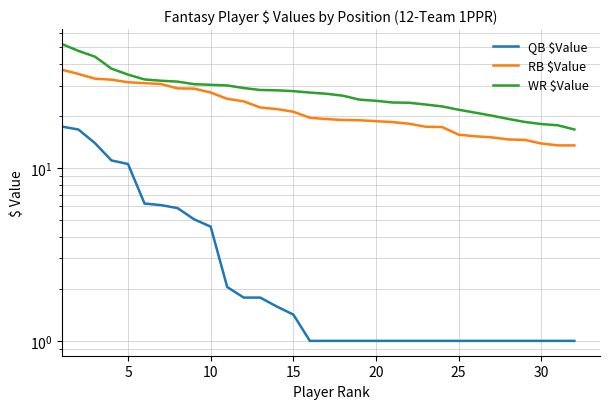

Reading left to right, what are all the values shown in this chart?

QB $Value: 17.4	16.7	13.9	11.1	10.6	6.2	6.1	5.9	5.0	4.6	2.0	1.8	1.8	1.6	1.4	1.0	1.0	1.0	1.0	1.0	1.0	1.0	1.0	1.0	1.0	1.0	1.0	1.0	1.0	1.0	1.0	1.0
RB $Value: 37.0	35.0	32.9	32.4	31.4	31.0	30.6	28.9	28.8	27.3	25.1	24.3	22.4	21.9	21.2	19.5	19.2	19.0	18.9	18.7	18.4	18.0	17.3	17.3	15.6	15.3	15.0	14.6	14.5	13.9	13.5	13.5
WR $Value: 52.1	47.6	44.1	37.6	34.7	32.5	32.0	31.6	30.6	30.3	30.0	29.0	28.3	28.1	27.8	27.3	26.9	26.2	24.9	24.5	23.9	23.9	23.3	22.7	21.7	20.9	20.1	19.2	18.5	18.0	17.7	16.7